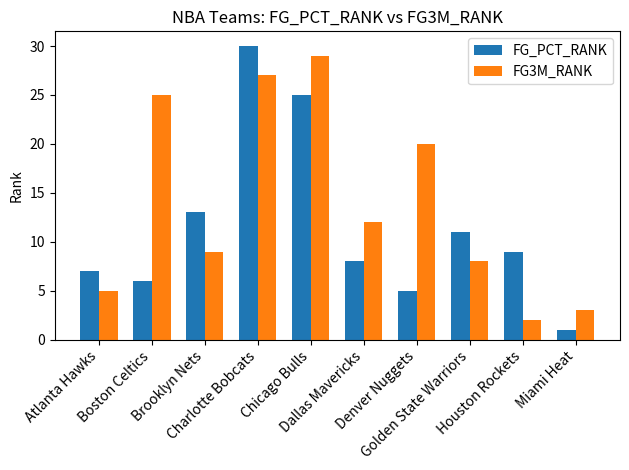

Between Atlanta Hawks and Golden State Warriors, which series saw the biggest shift?

FG_PCT_RANK